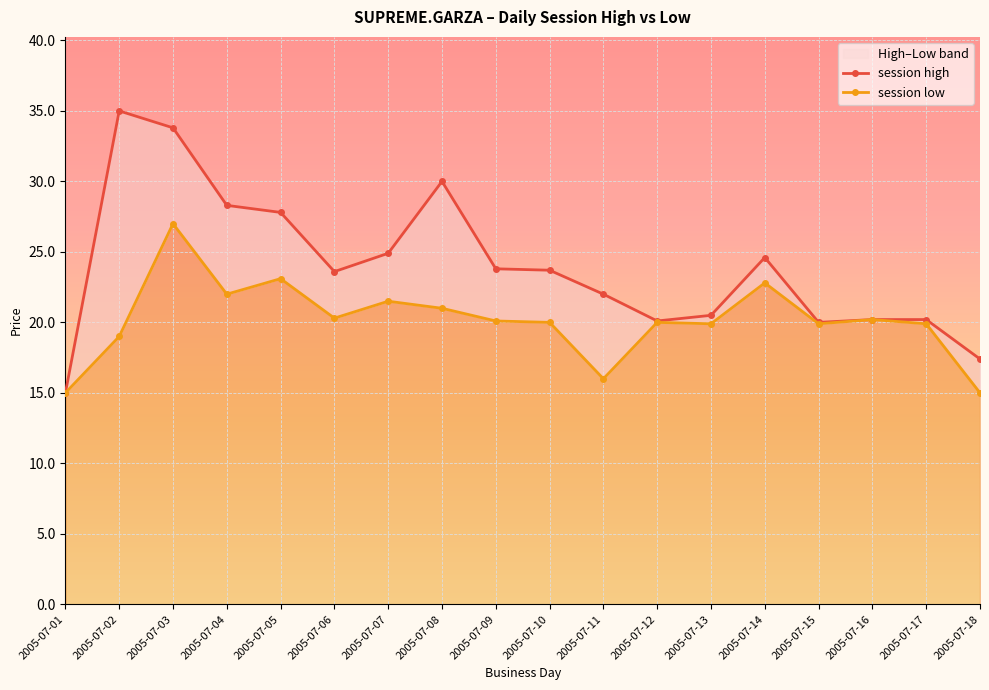

Rank the categories by session high value from highest to lowest.

2005-07-02, 2005-07-03, 2005-07-08, 2005-07-04, 2005-07-05, 2005-07-07, 2005-07-14, 2005-07-09, 2005-07-10, 2005-07-06, 2005-07-11, 2005-07-13, 2005-07-16, 2005-07-17, 2005-07-12, 2005-07-15, 2005-07-18, 2005-07-01